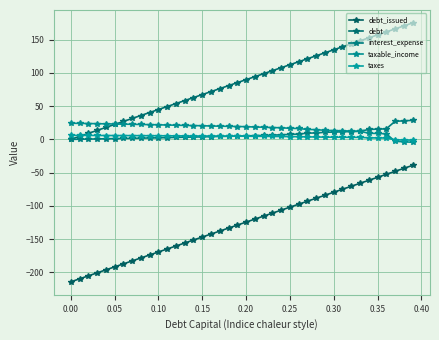

How many lines are shown in the chart?

5